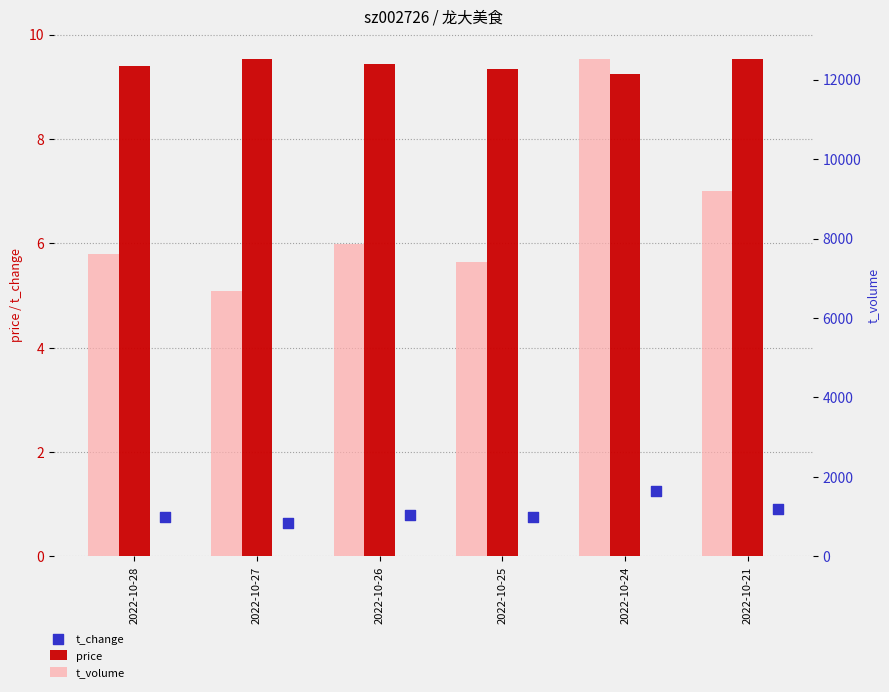

At how many categories does at least one series exceed 12228?

1